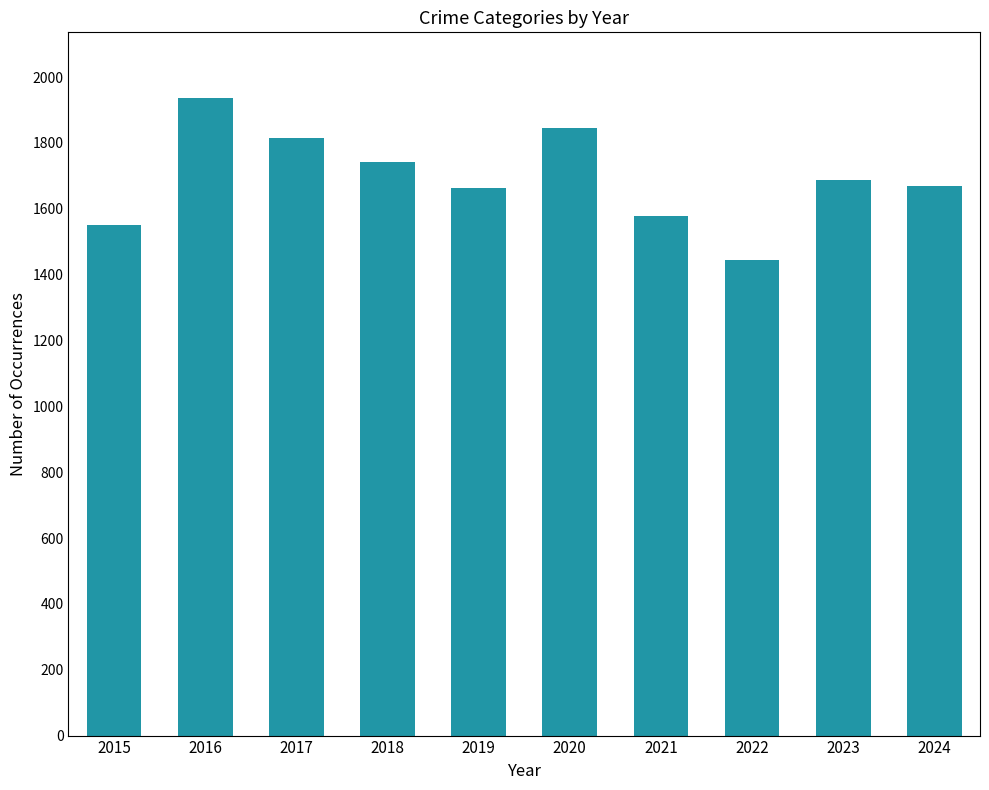

Are the bars grouped side by side (vs. stacked)?

No